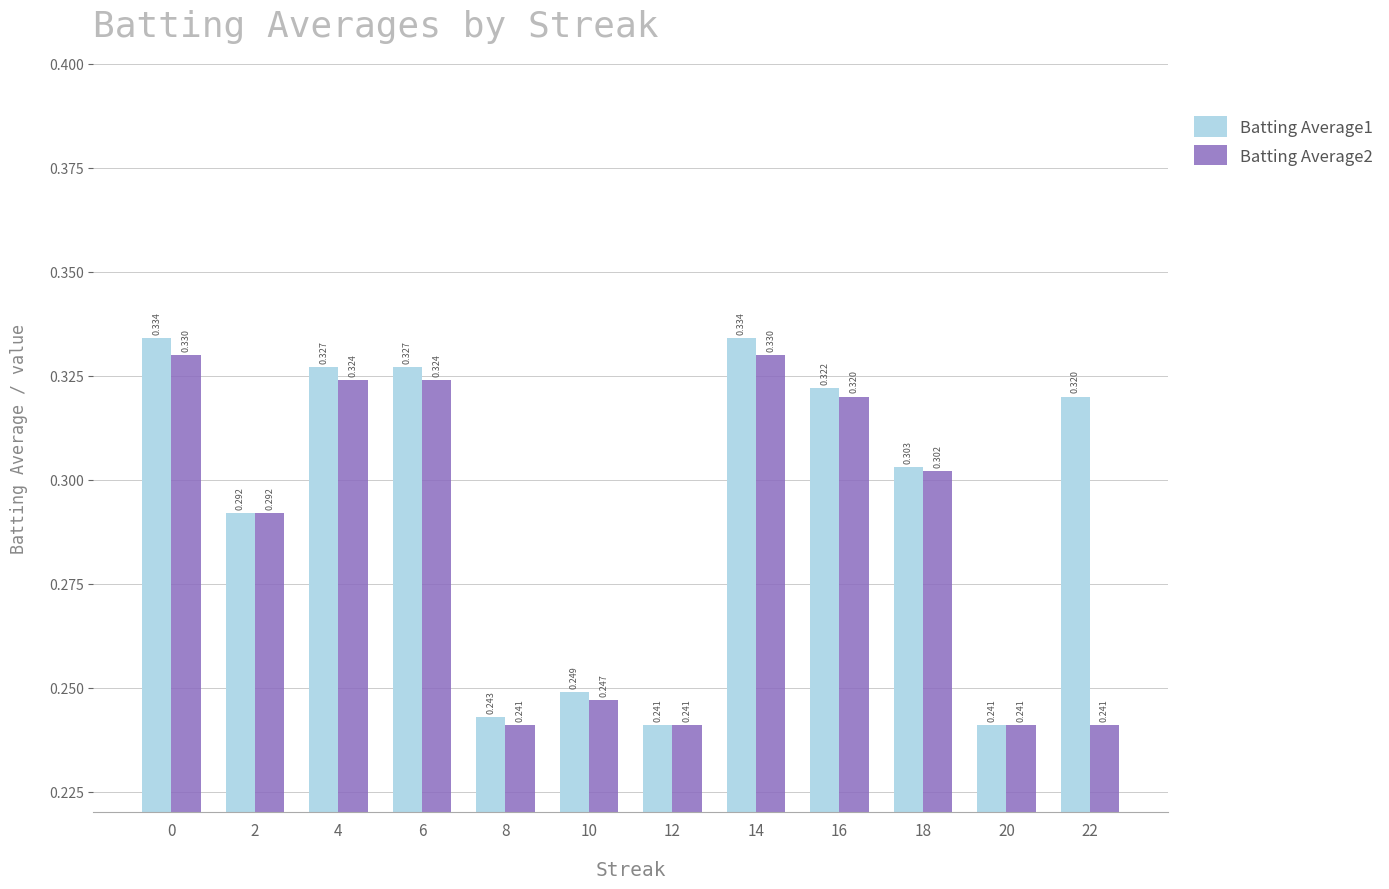

Is the value of Batting Average2 at 18 greater than the value of Batting Average1 at 8?

Yes